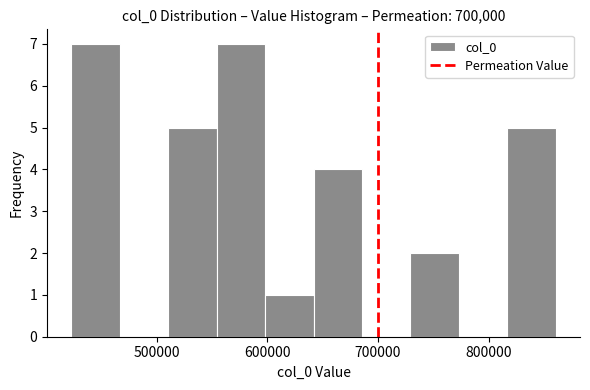

Reading left to right, transcribe this chart: for each bar, give the range it covers on the x-axis and its height. Neither the bar edges nor the heights are printed on the chart, so give them approximately, as read against the axes.

420000 to 470000: 7
470000 to 510000: 0
510000 to 550000: 5
550000 to 600000: 7
600000 to 640000: 1
640000 to 690000: 4
690000 to 730000: 0
730000 to 770000: 2
770000 to 820000: 0
820000 to 860000: 5